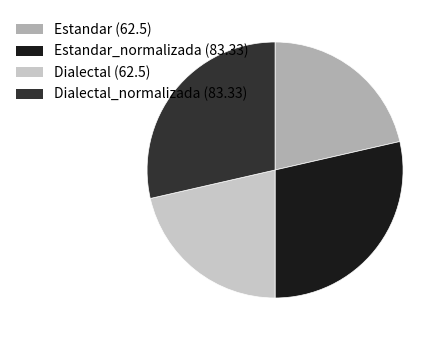

Is there any slice that represents more than half of the pie?

No